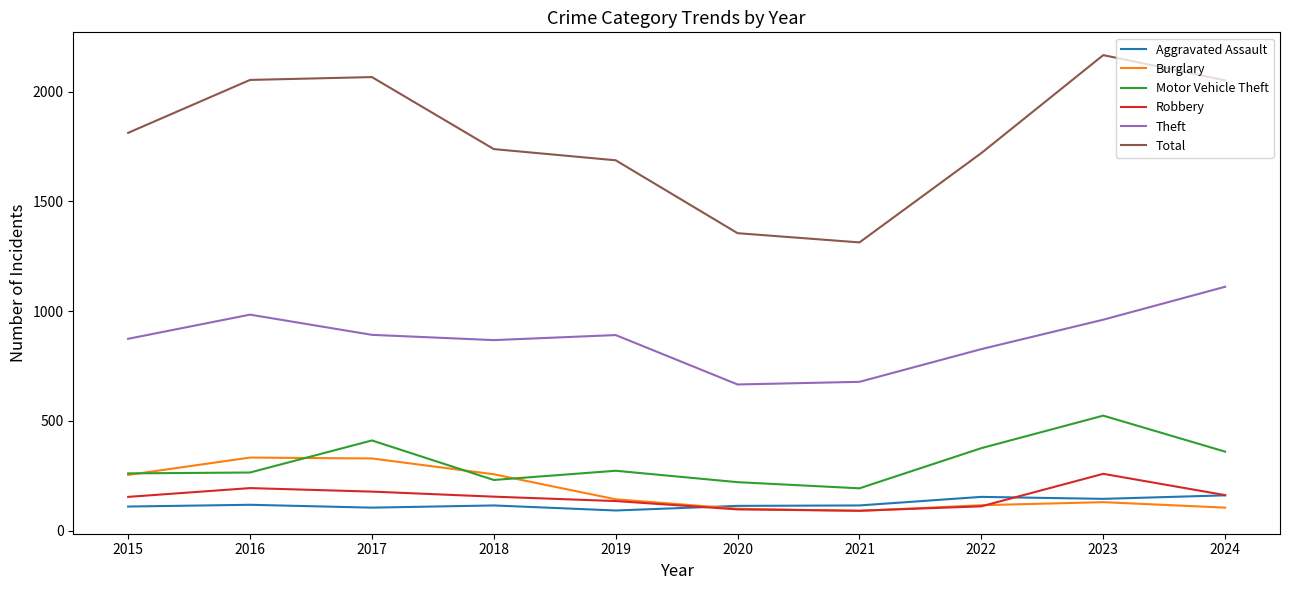

What is the minimum value for Total?

1313